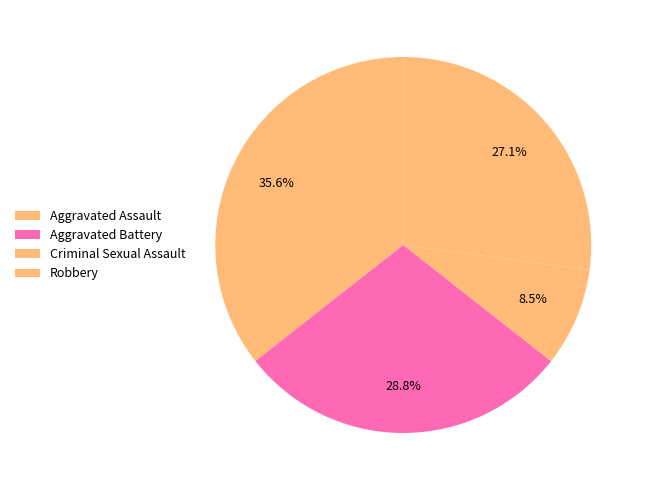

What percentage do Robbery and Aggravated Assault together represent?

62.7%